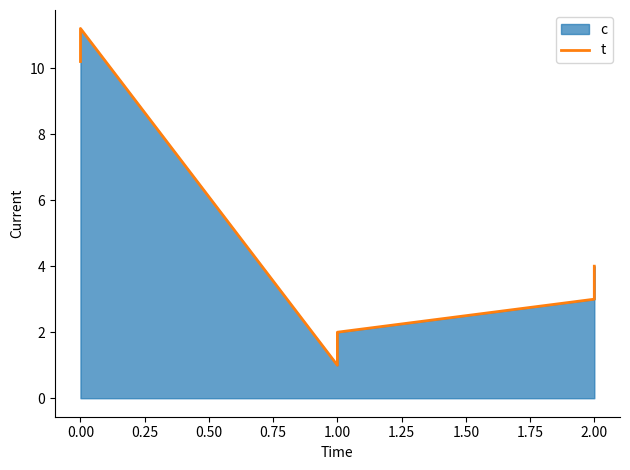

How many lines are shown in the chart?

1